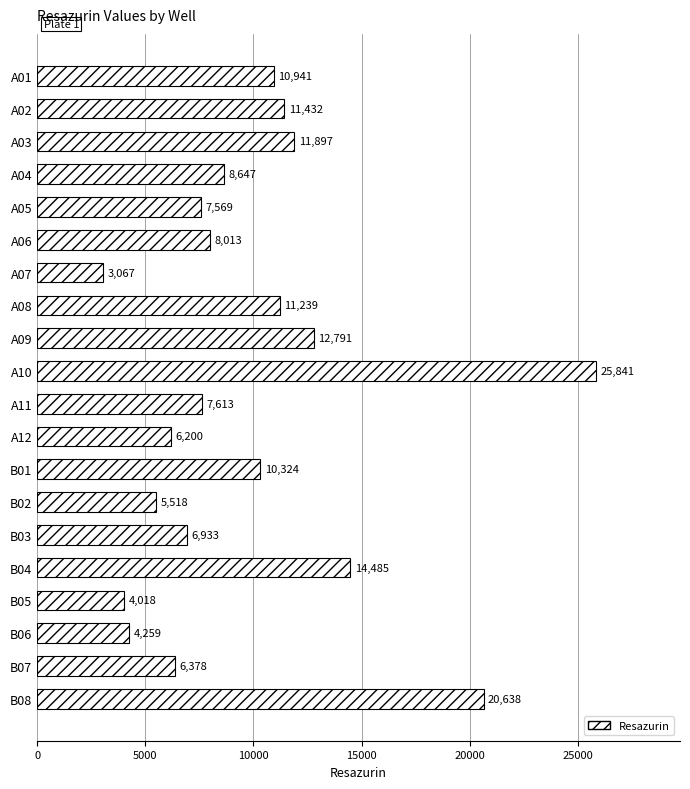

What is the difference between the values at B02 and B01?

4806